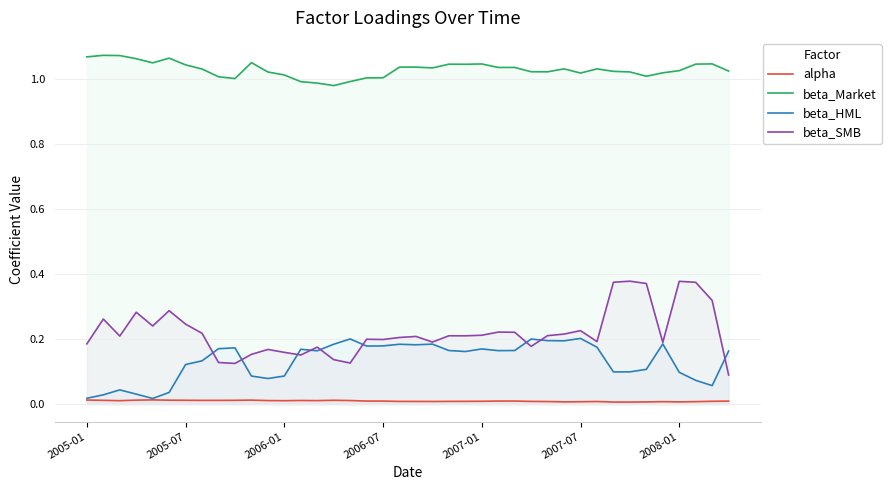

What is the sum of the beta_Market values at 35 and 39?

2.0